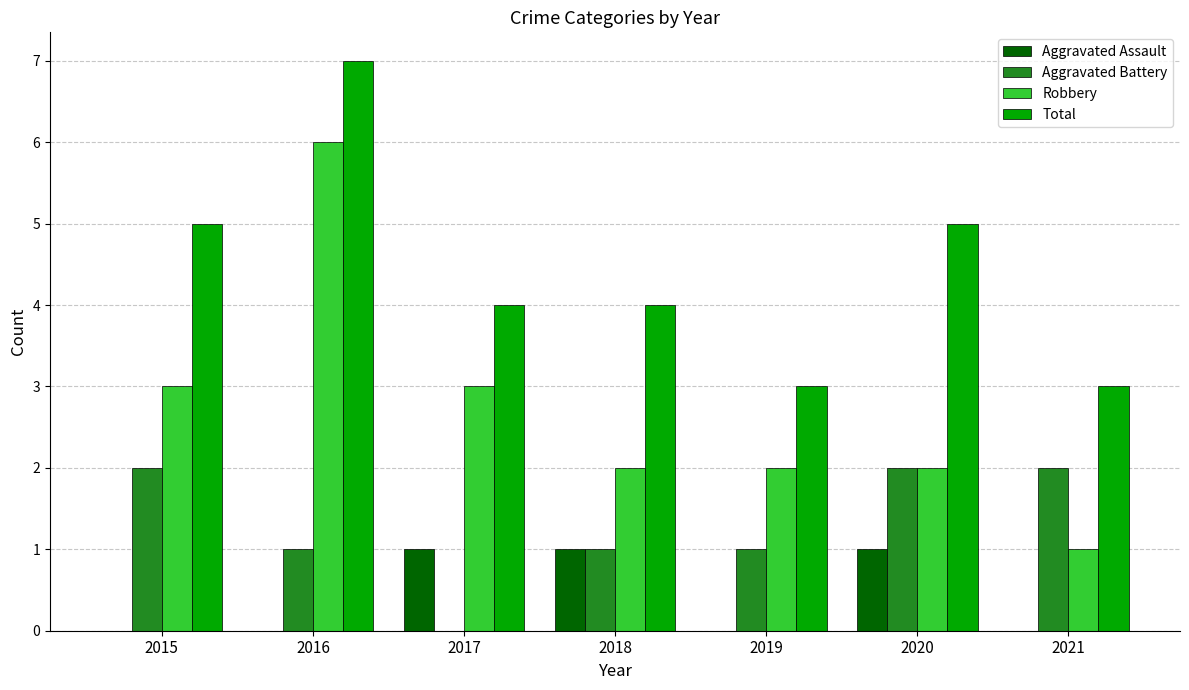

Which series has the largest total across all categories?

Total